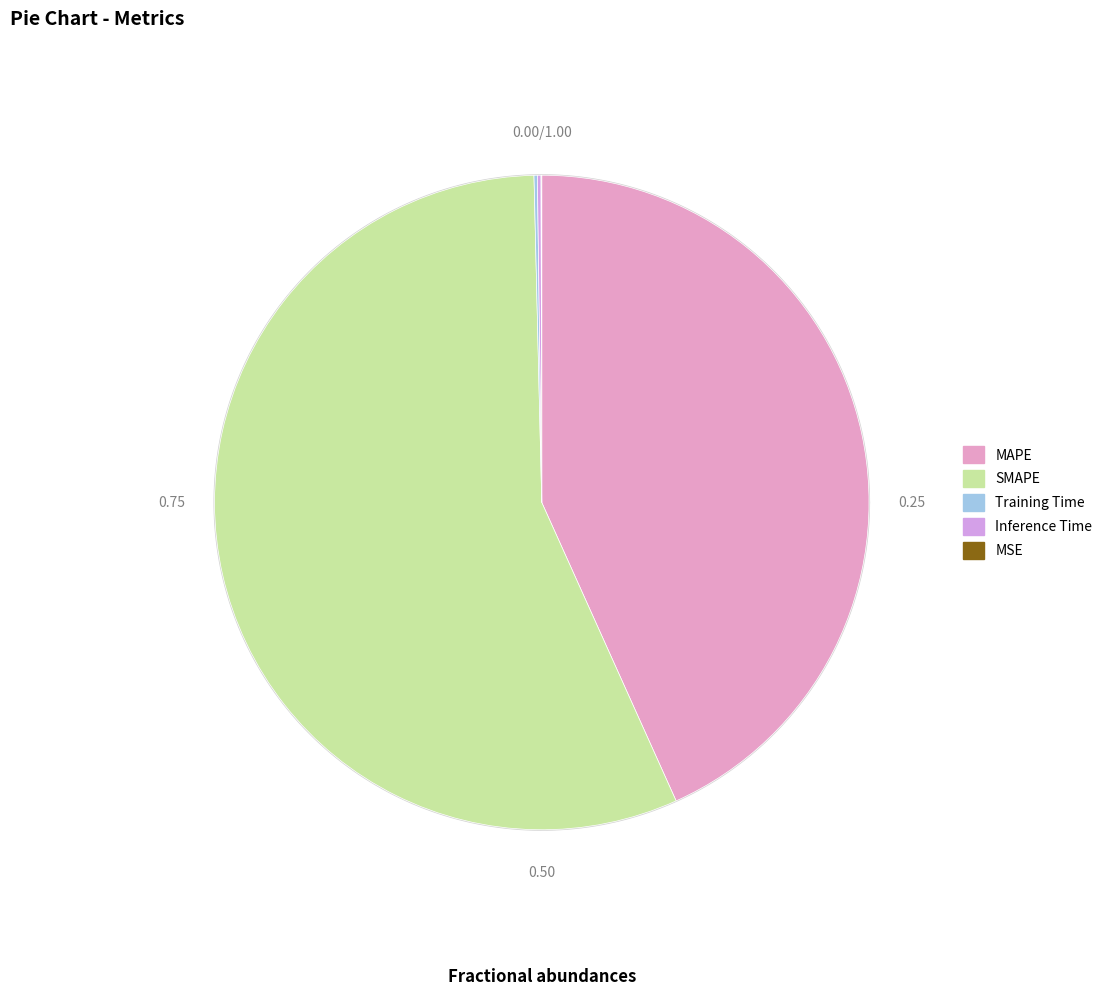

What percentage do MAPE and Training Time together represent?

43.4%